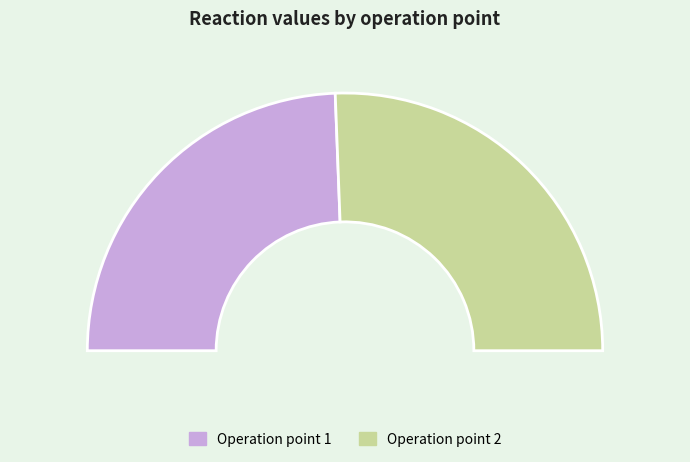

To the nearest percent, what is the difference between the 2 and 1 slice percentages?

2%